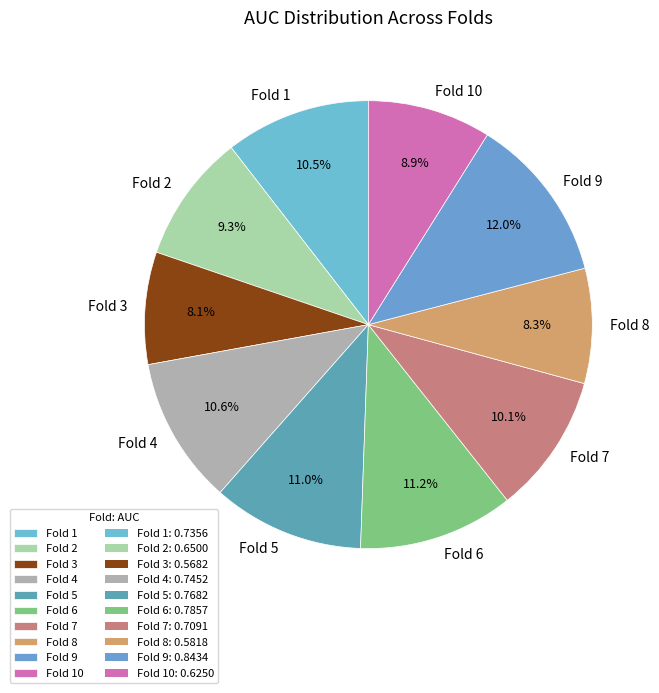

Which slice is the largest?

Fold 9